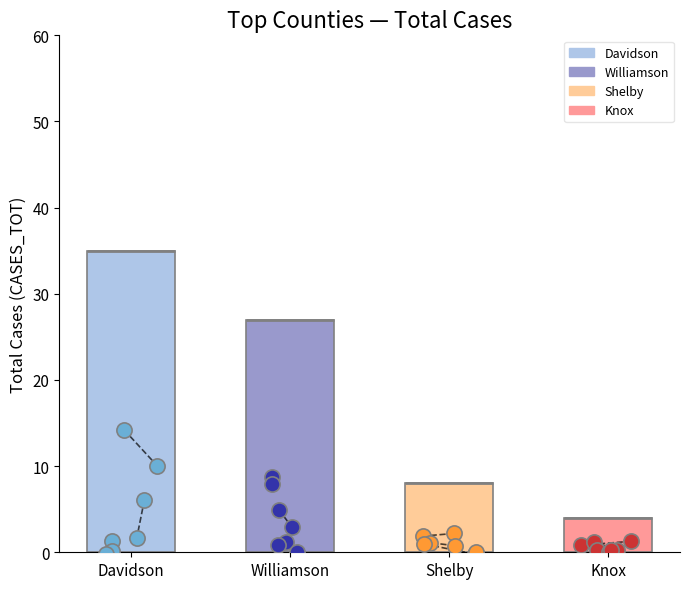

Which series reaches the minimum Y coordinate?

Shelby